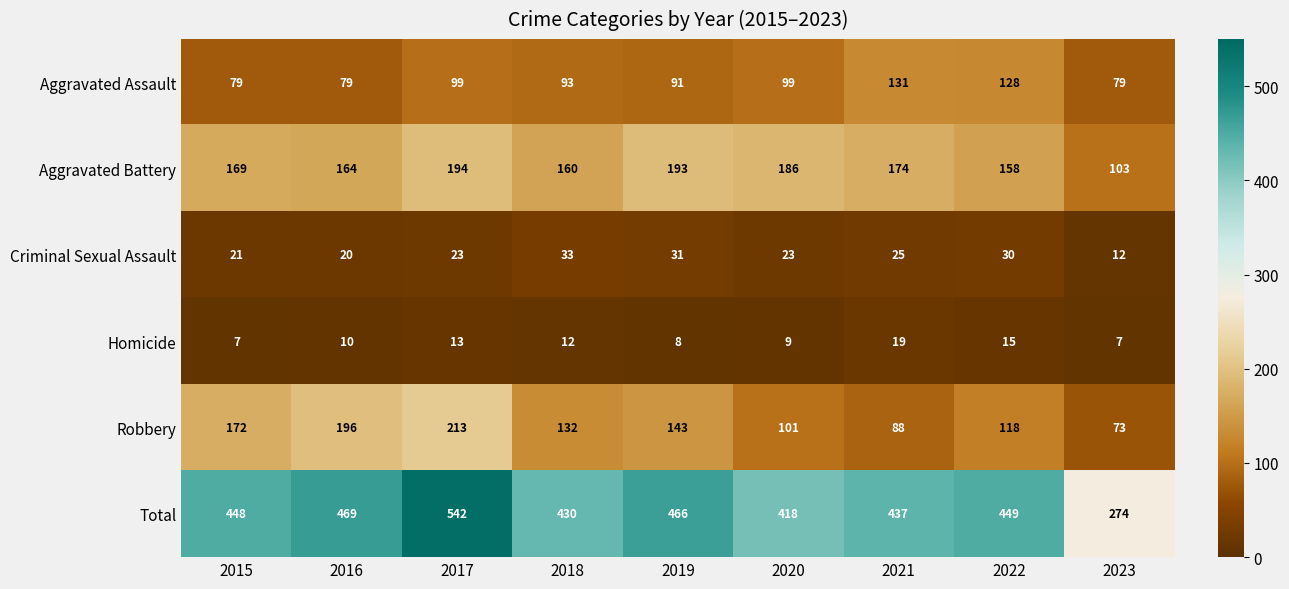

Where is Robbery nearest to the value 143?

2019